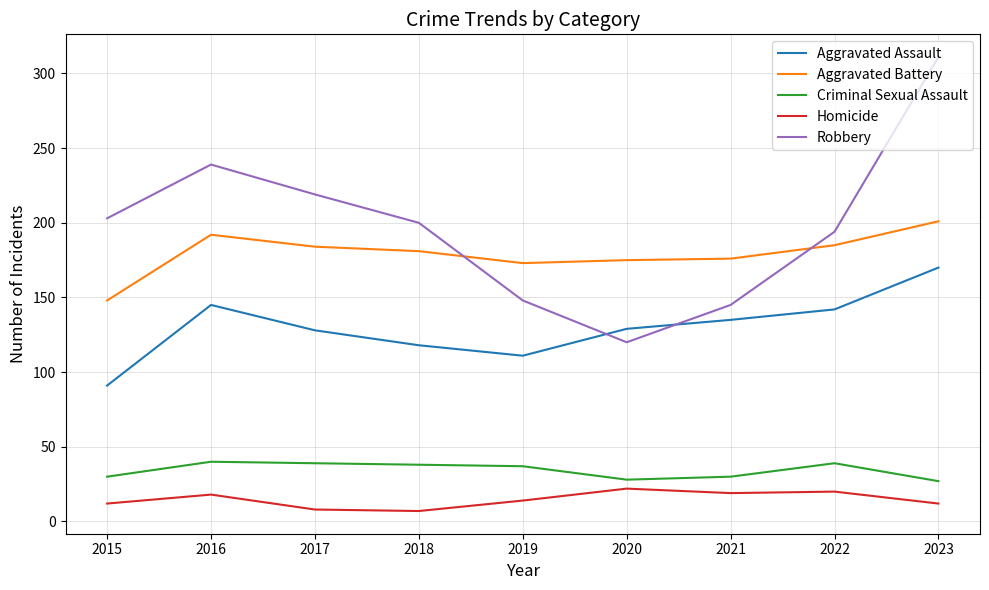

What is the difference between the maximum and minimum values in the Robbery series?

191